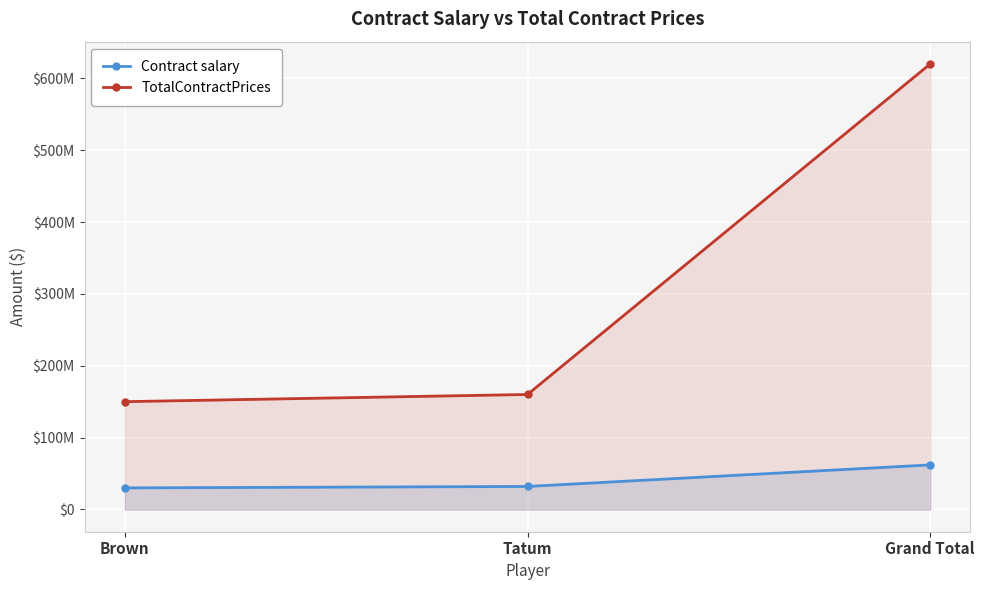

Does the chart display data point markers on the line(s)?

Yes